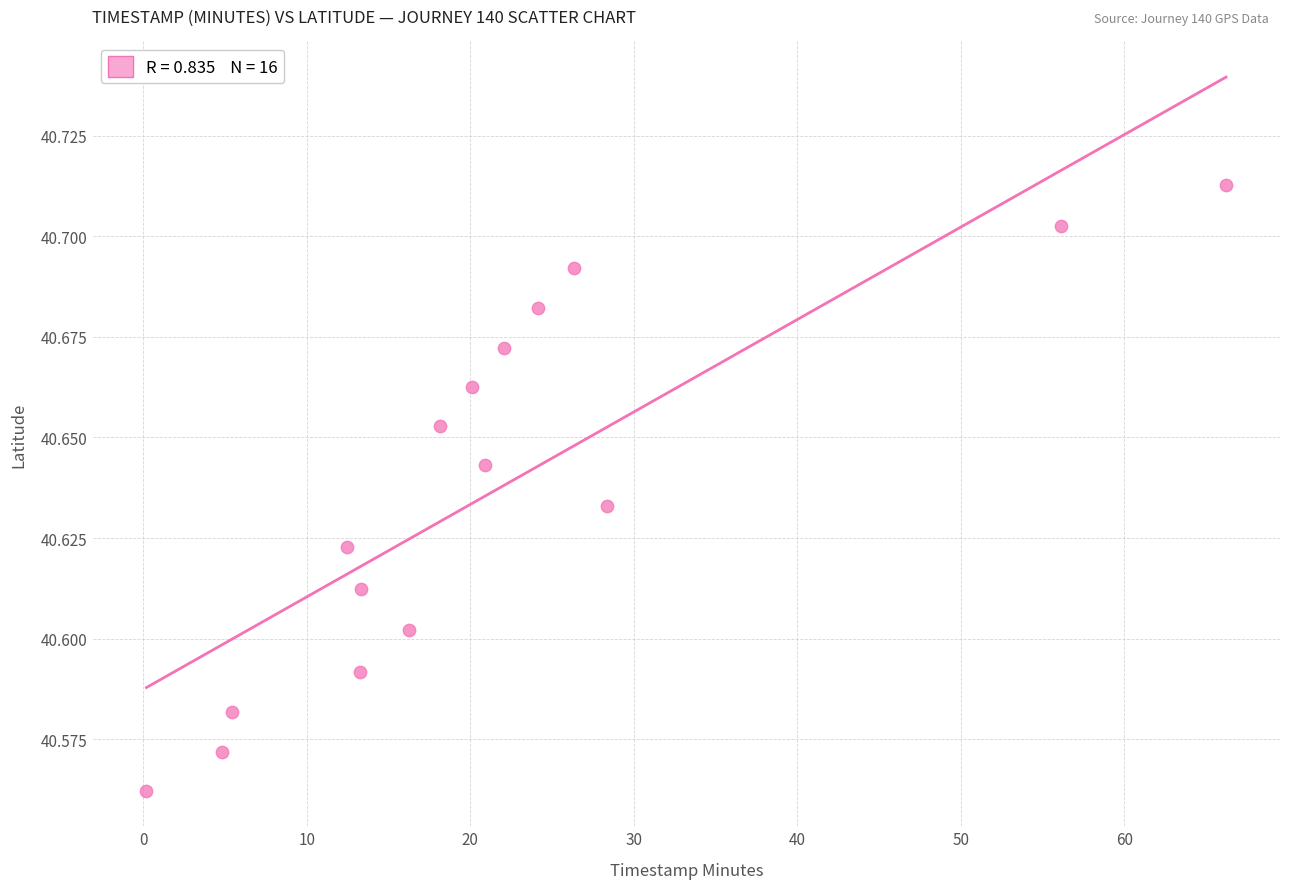

What is the range of X values (max minus min)?

66.0